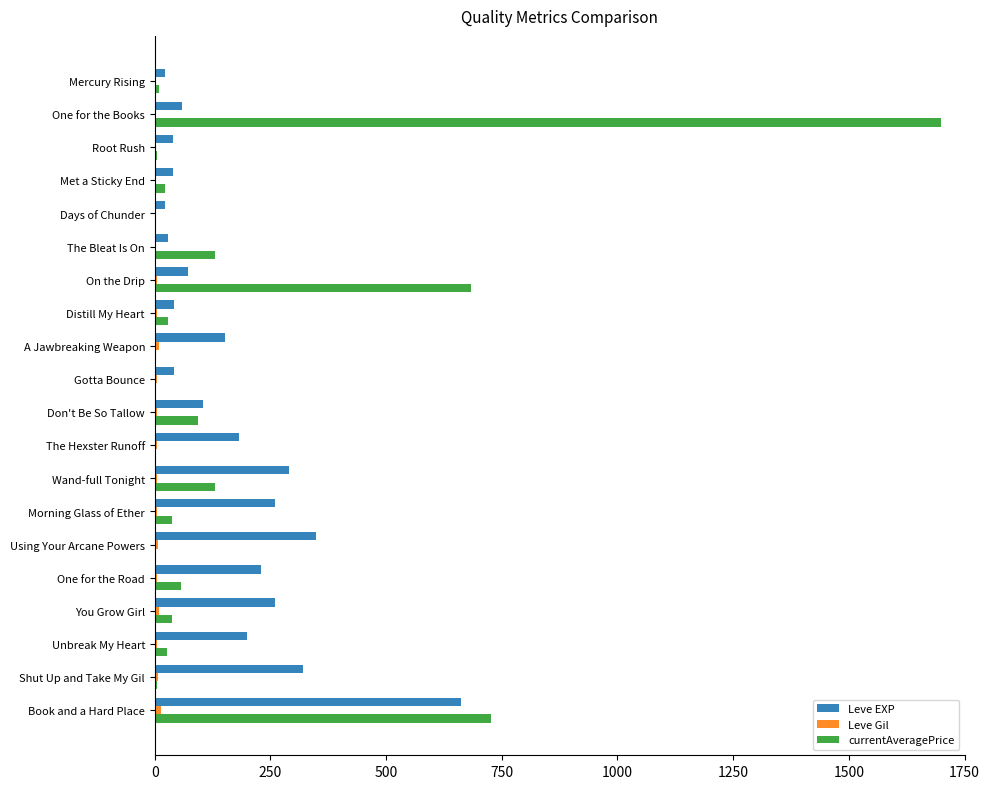

Which category has the highest value in the Leve EXP series?

Book and a Hard Place